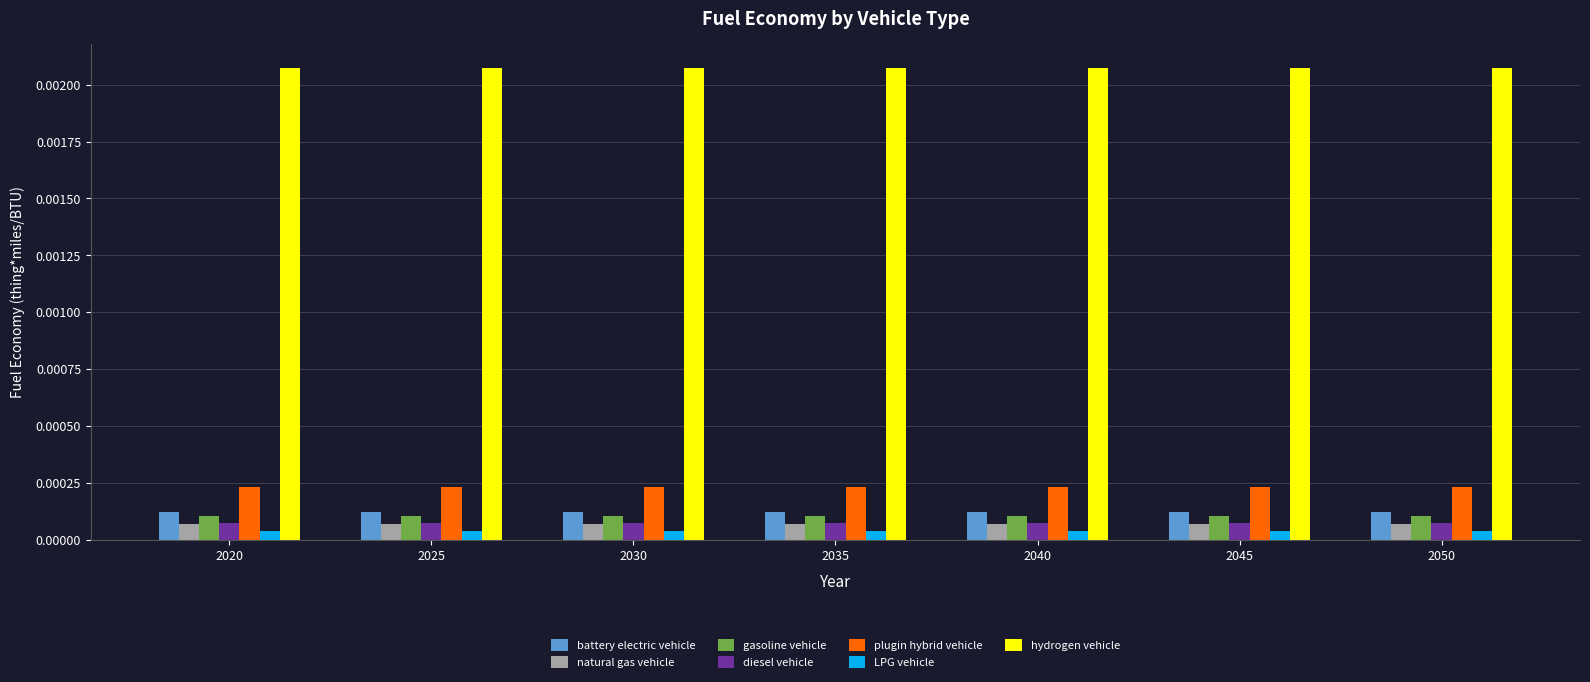

Which series has the largest total across all categories?

hydrogen vehicle